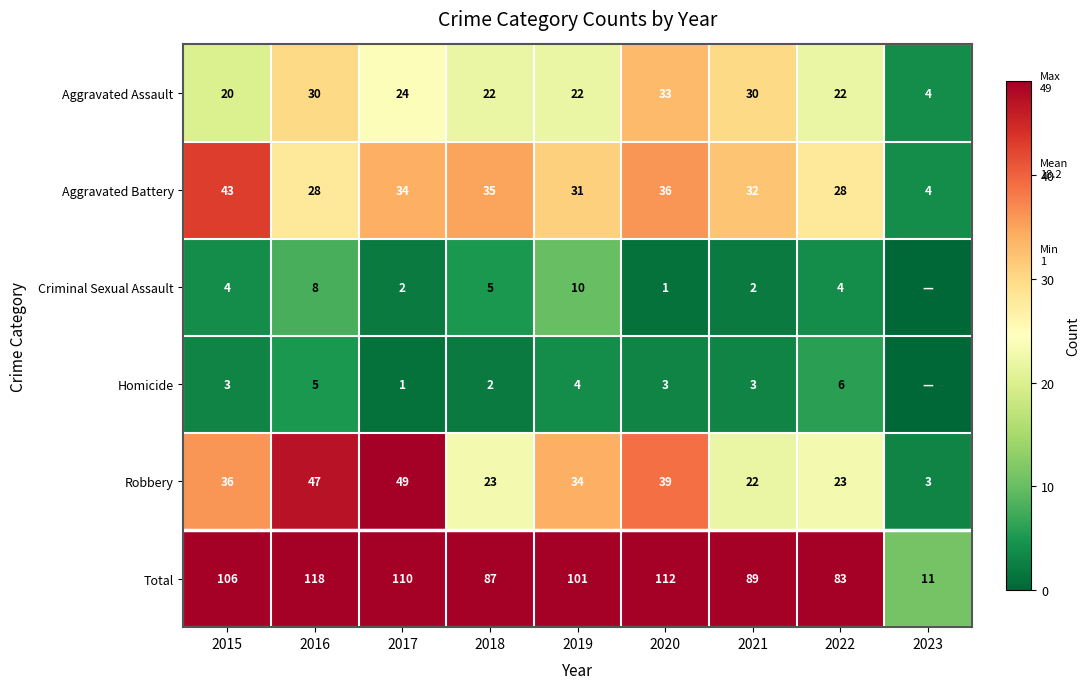

Rank the series at 2019 from highest to lowest value.

Total, Robbery, Aggravated Battery, Aggravated Assault, Criminal Sexual Assault, Homicide